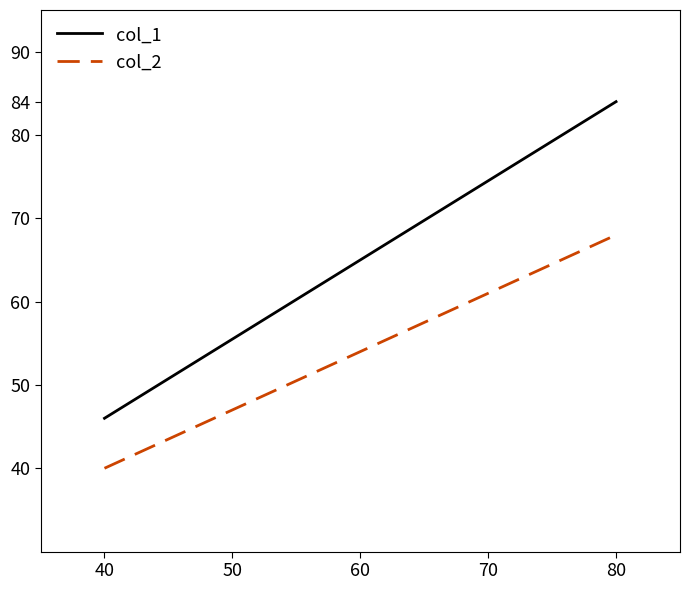

Reading right to left, what are all the values shown in this chart?

col_1: 84	46
col_2: 68	40